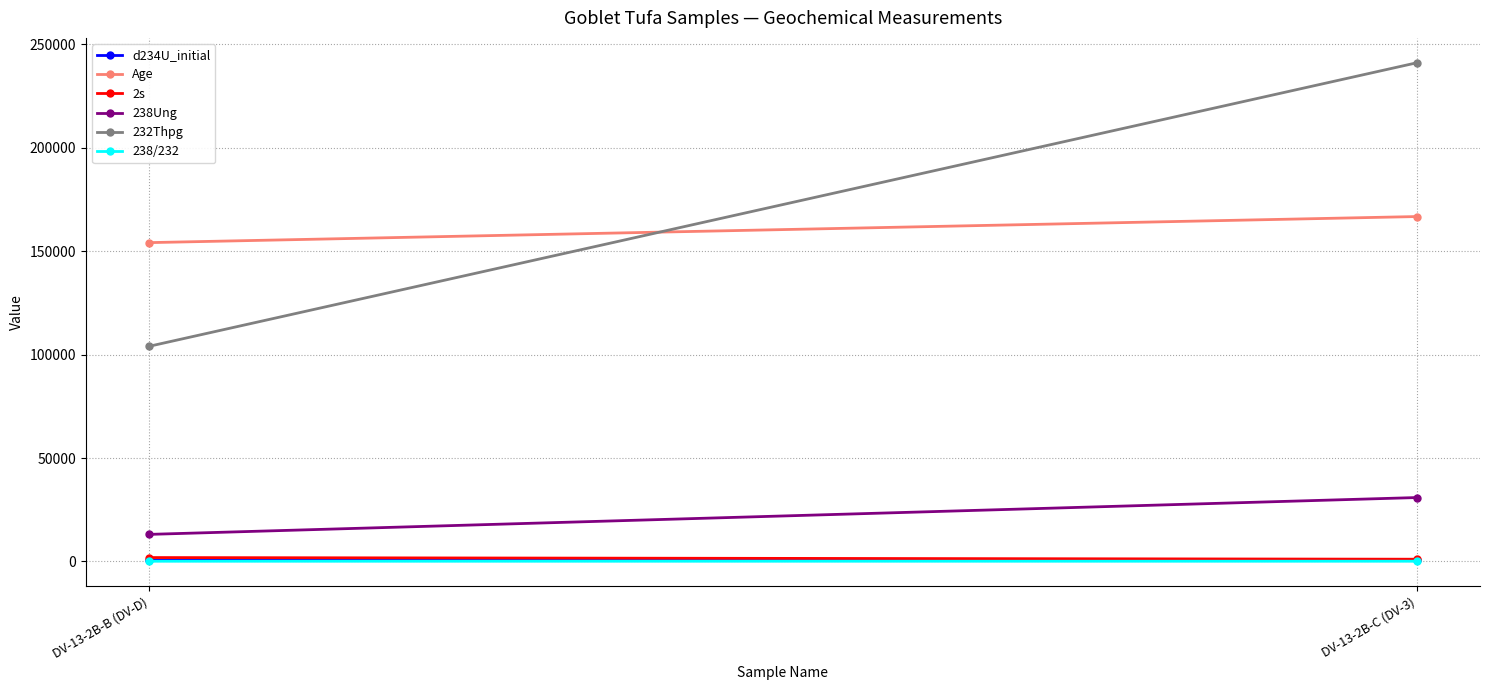

What are all the series names shown in the legend?

d234U_initial, Age, 2s, 238Ung, 232Thpg, 238/232